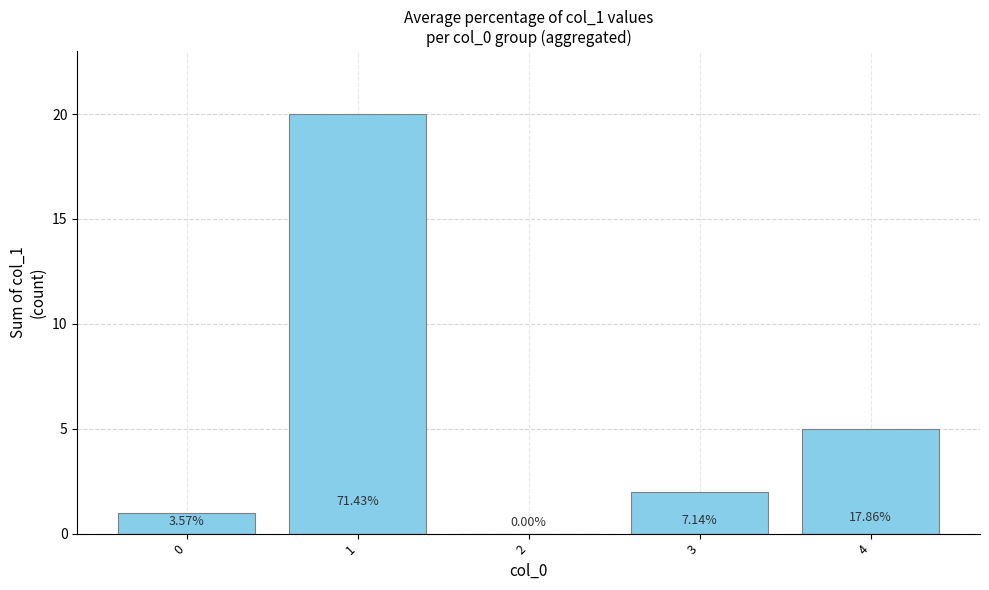

Are the bars horizontal?

No